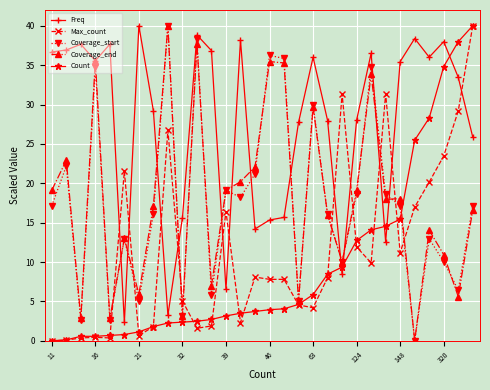

True or false: Coverage_end has more than 2 points higher than both neighbors.

True